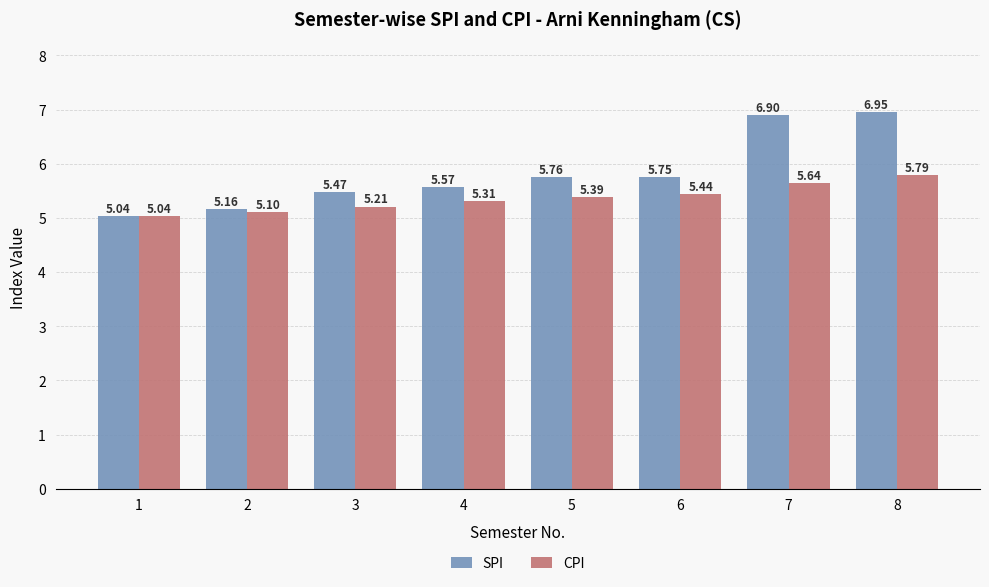

True or false: CPI has a value of 5.4 at 5.

True